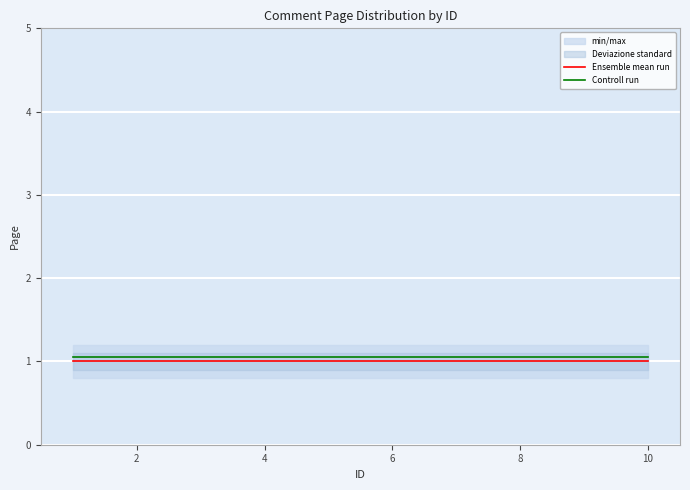

True or false: Ensemble mean run and Controll run cross at least once.

False